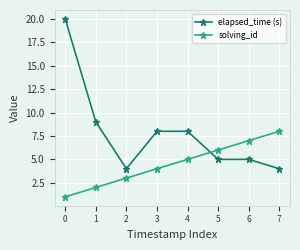

True or false: solving_id has more than 1 interior local peaks.

False